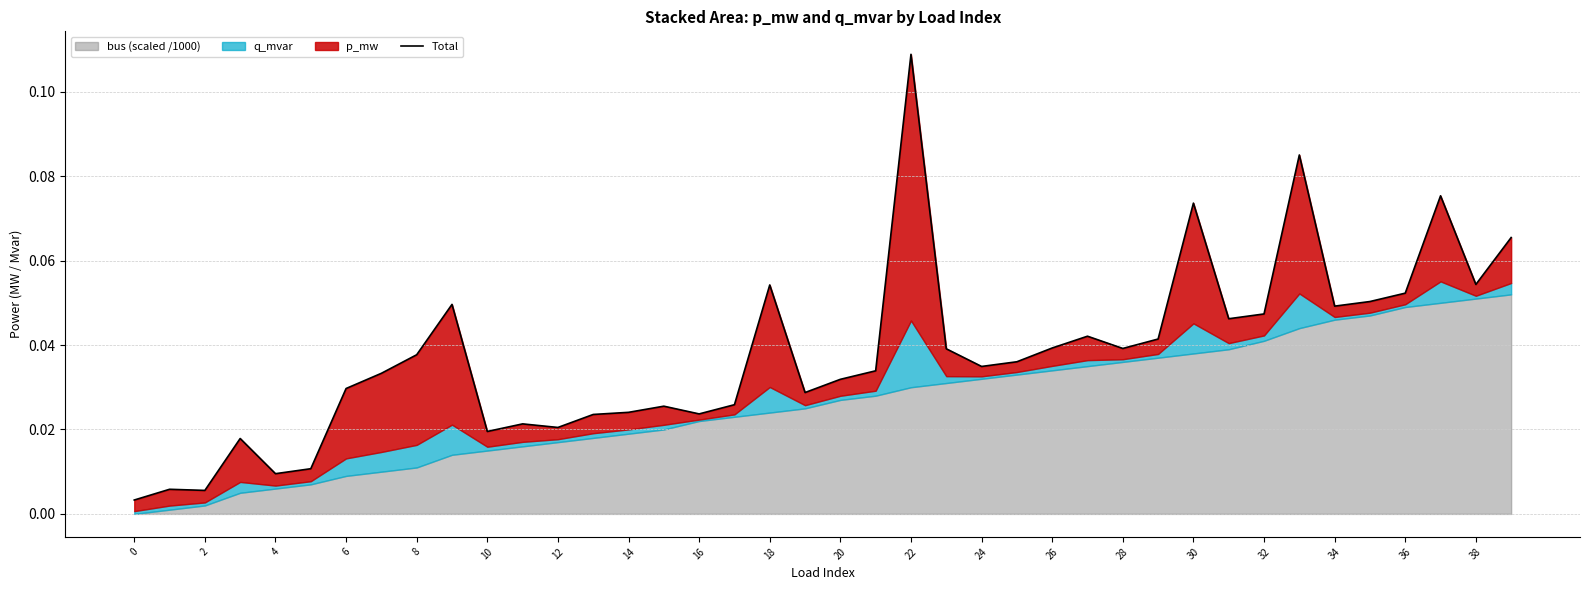

Which has a higher value, 26 or 6?

26